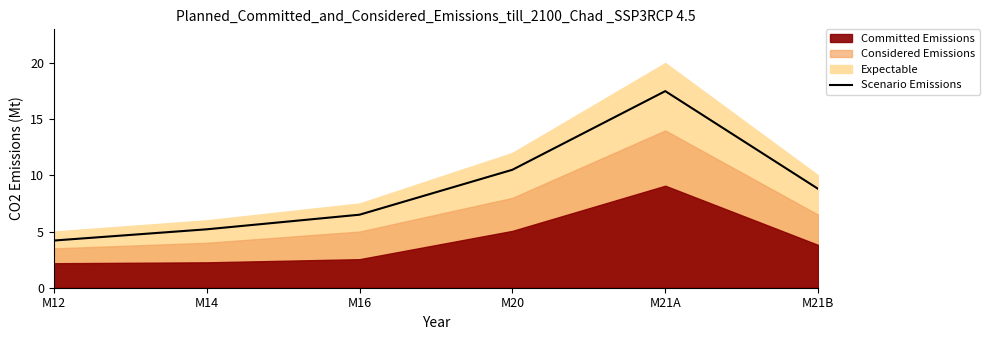

Does the chart display data point markers on the line(s)?

No